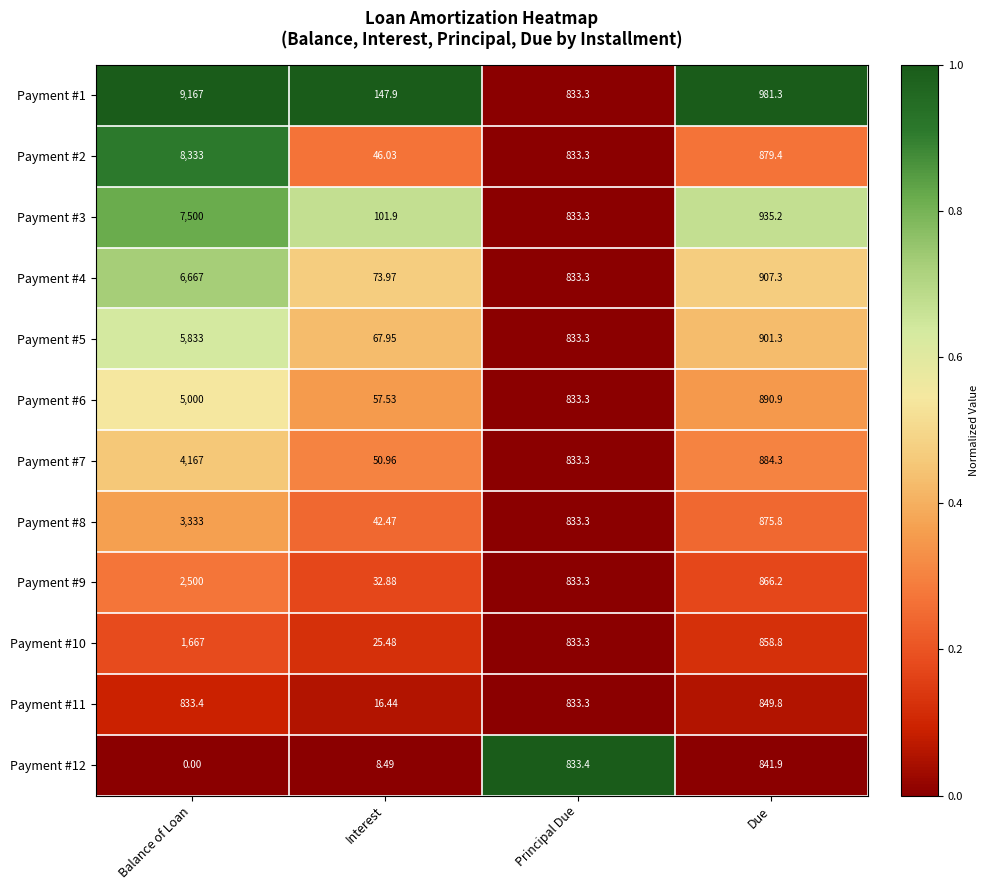

Rank the categories by Payment #12 value from highest to lowest.

Due, Principal Due, Interest, Balance of Loan